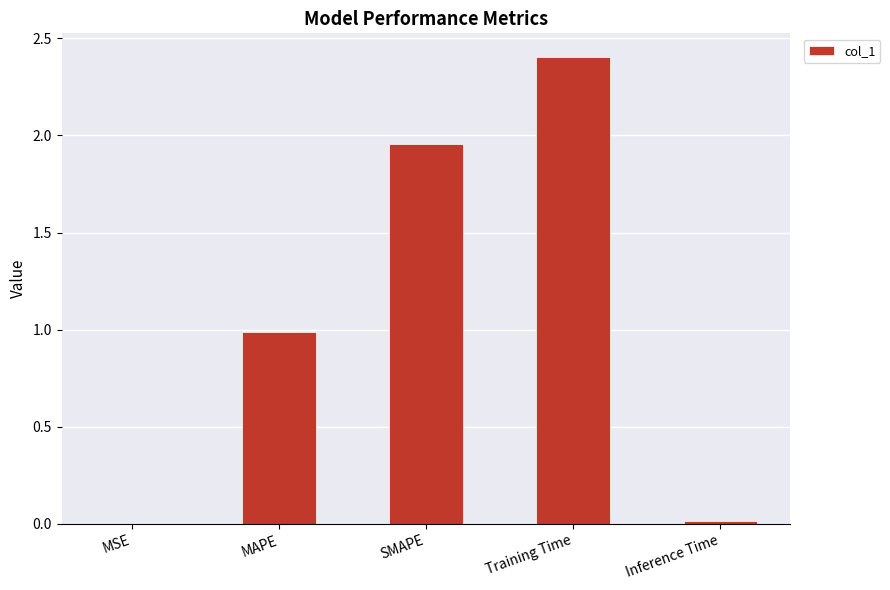

What is the sum of all values?

5.4